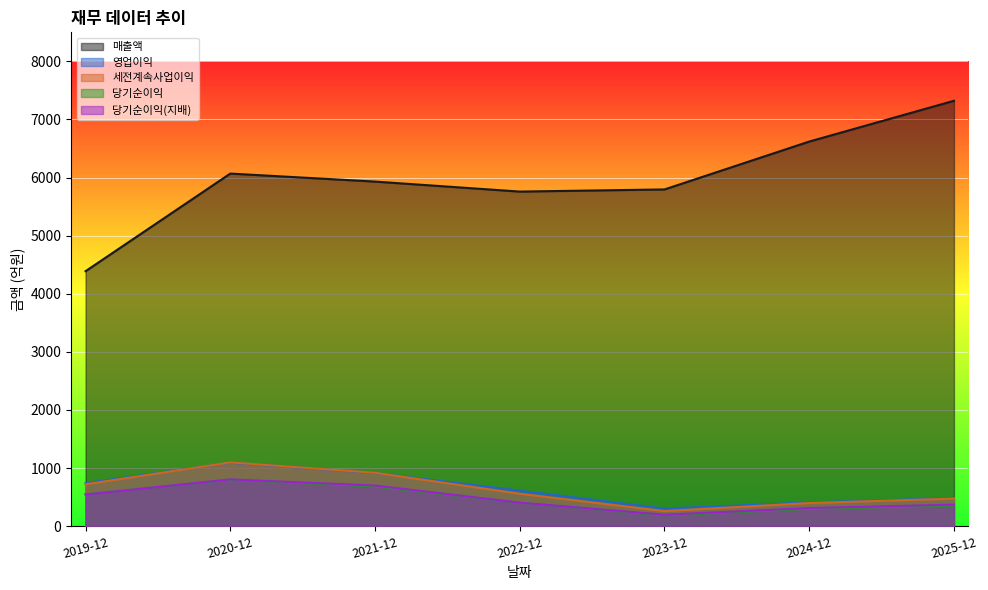

True or false: 당기순이익(지배) has a value of 1257 at 2021-12.

False